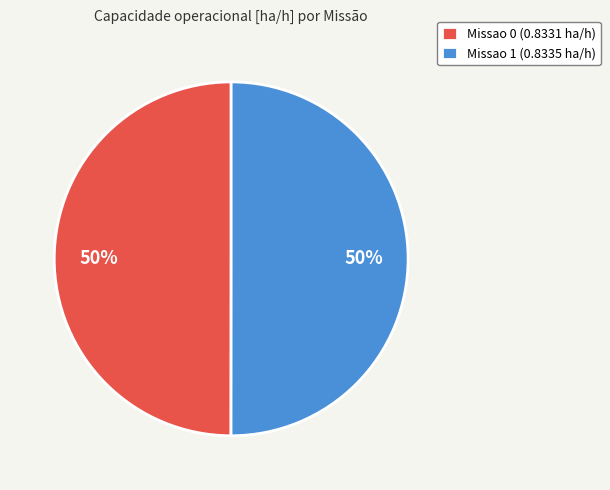

To the nearest percent, what percentage of the pie is Missao 0 (0.8331 ha/h)?

50%